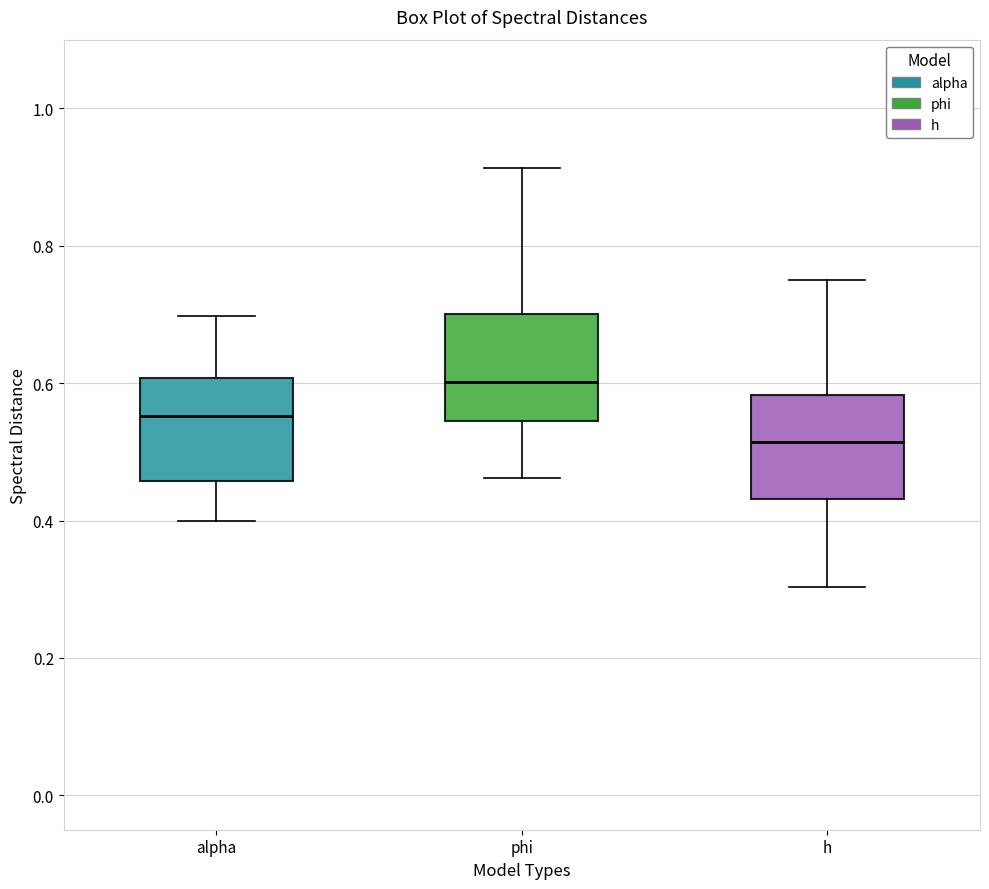

Where does the upper whisker of the box for phi end on the y-axis? The values are not printed on the chart, so give them approximately, as read against the axis.

0.92